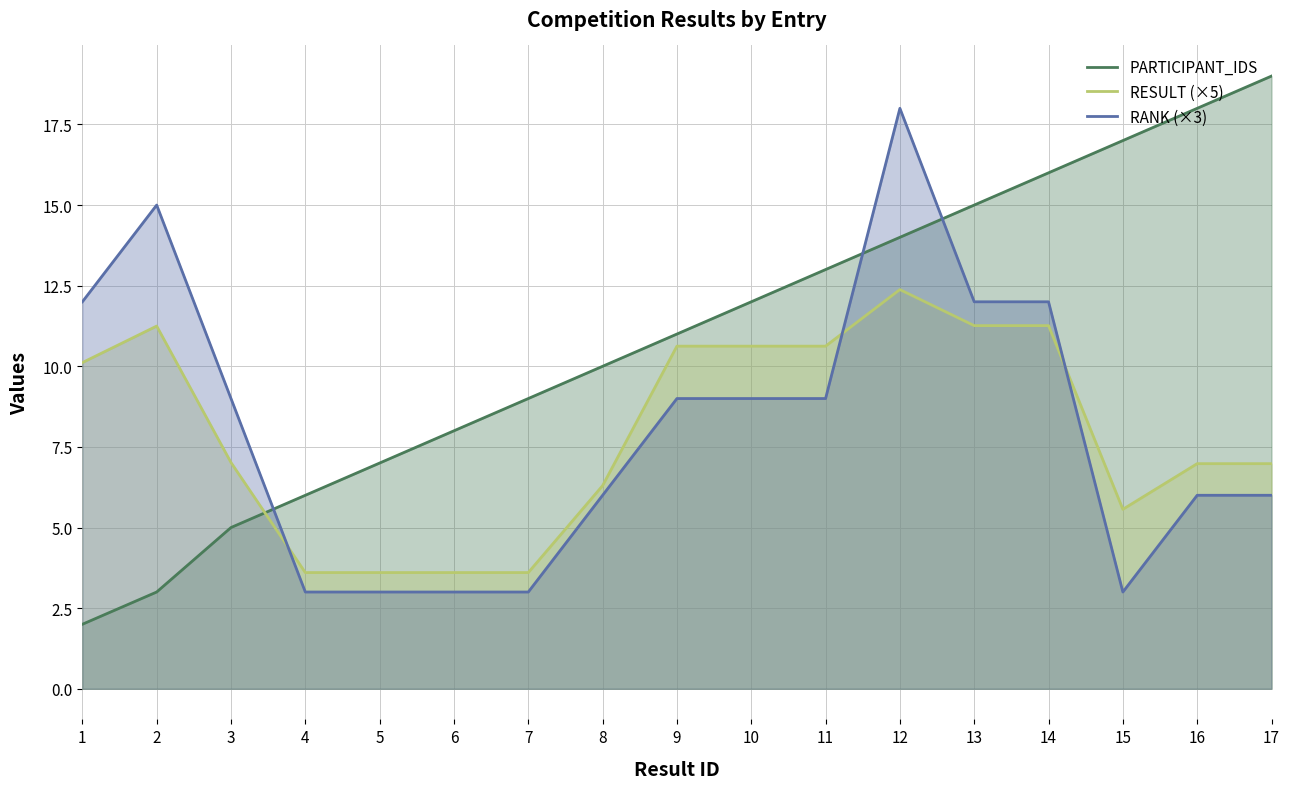

In RANK (×3), how many points are lower than both neighbors (excluding endpoints)?

1